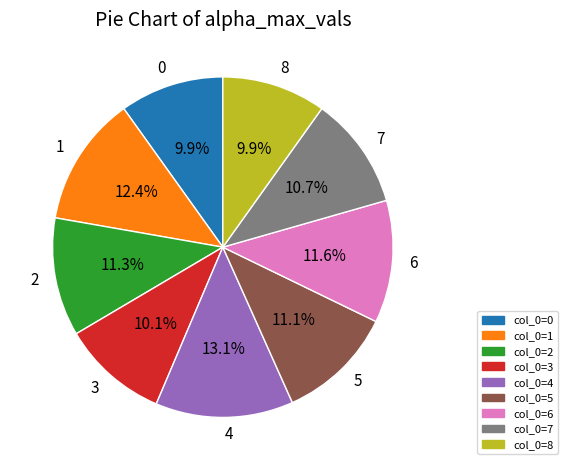

Count the number of slices in the pie.

9